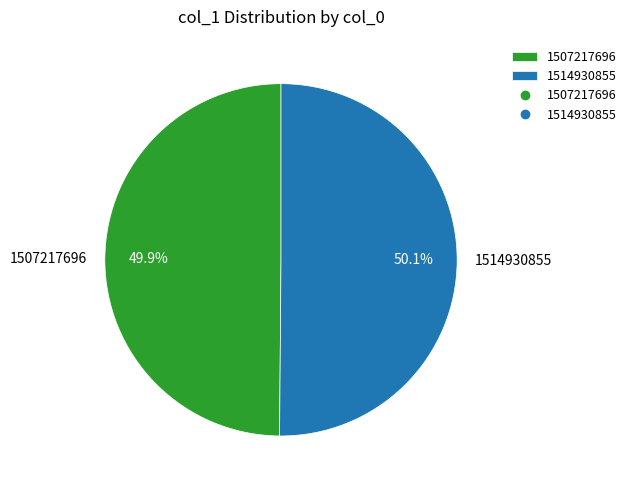

Do 1507217696 and 1514930855 together represent more than half of the pie?

Yes